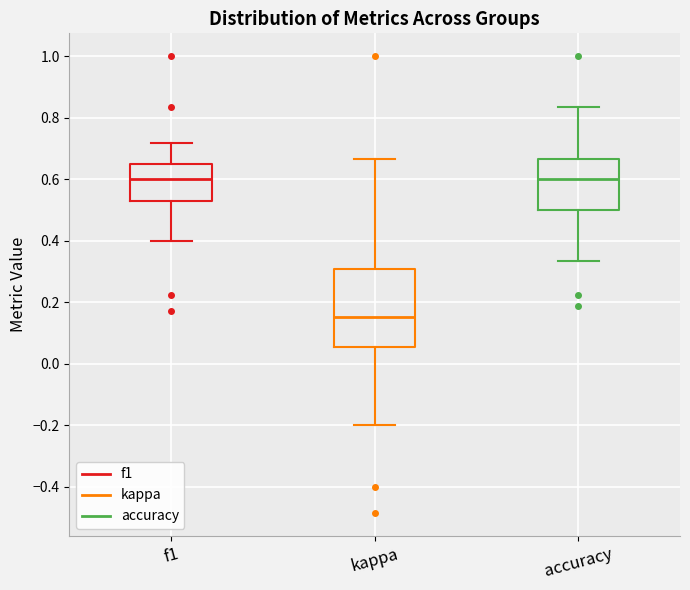

Which box is the tallest, from its lower edge to its upper edge?

kappa